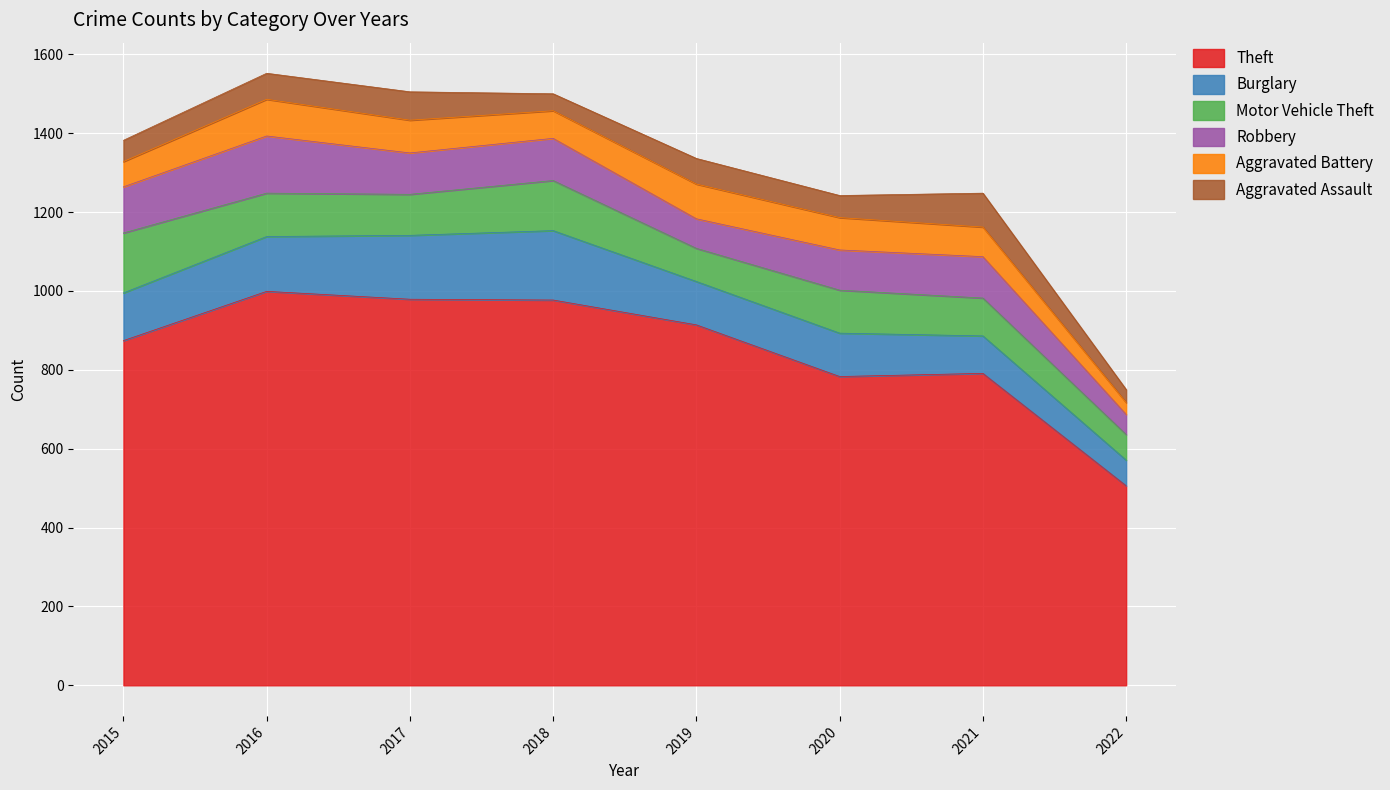

After their last crossing, which series has the higher values: Aggravated Battery or Motor Vehicle Theft?

Motor Vehicle Theft